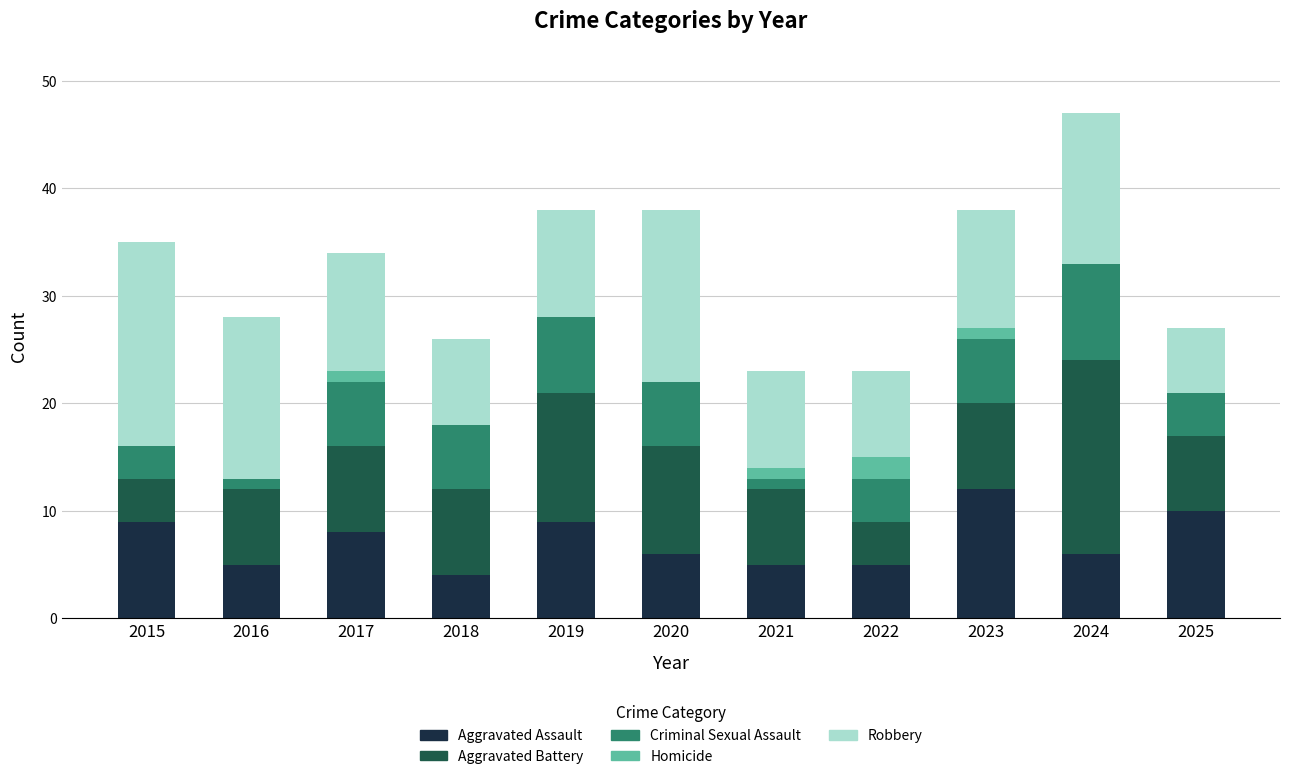

The value of Aggravated Assault at 2017 is 5. True or false?

False